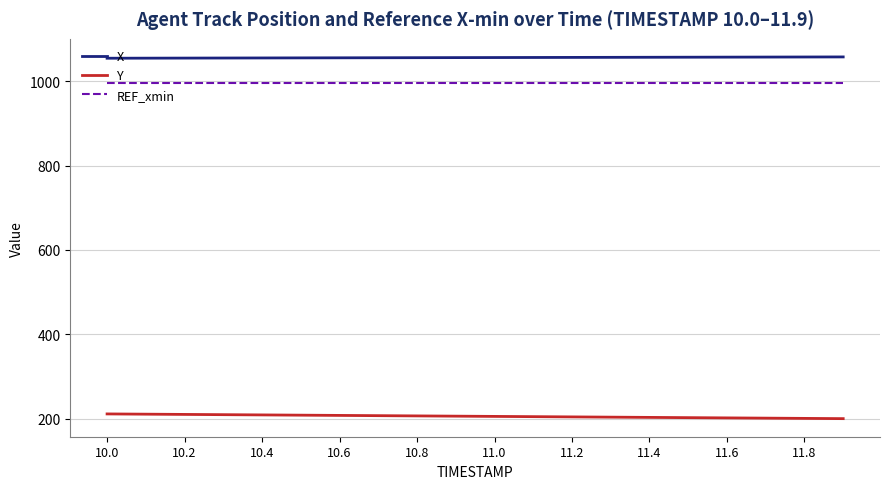

What are all the series names shown in the legend?

X, Y, REF_xmin